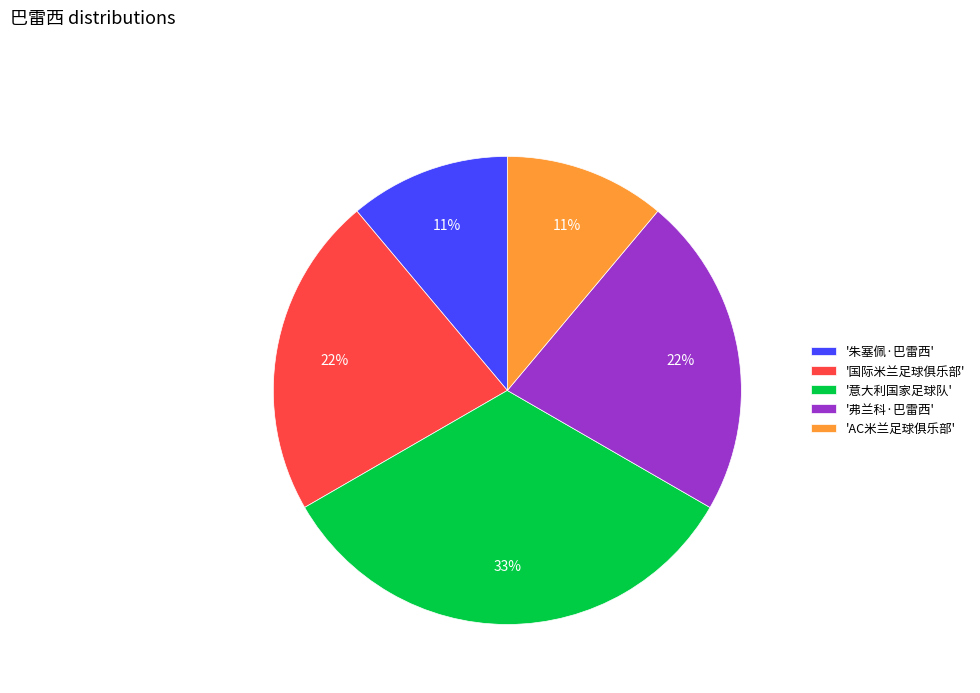

The '弗兰科·巴雷西' slice represents 16% of the pie. True or false?

False